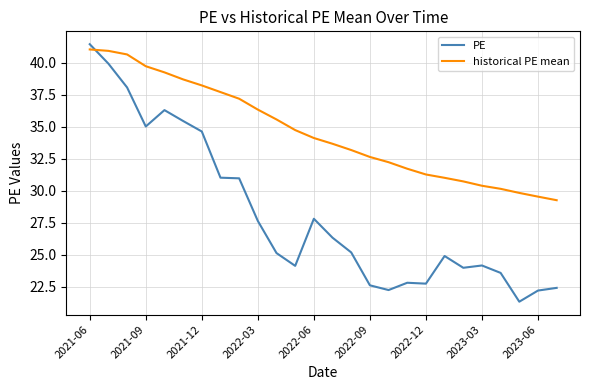

What is the smallest value displayed?

21.3